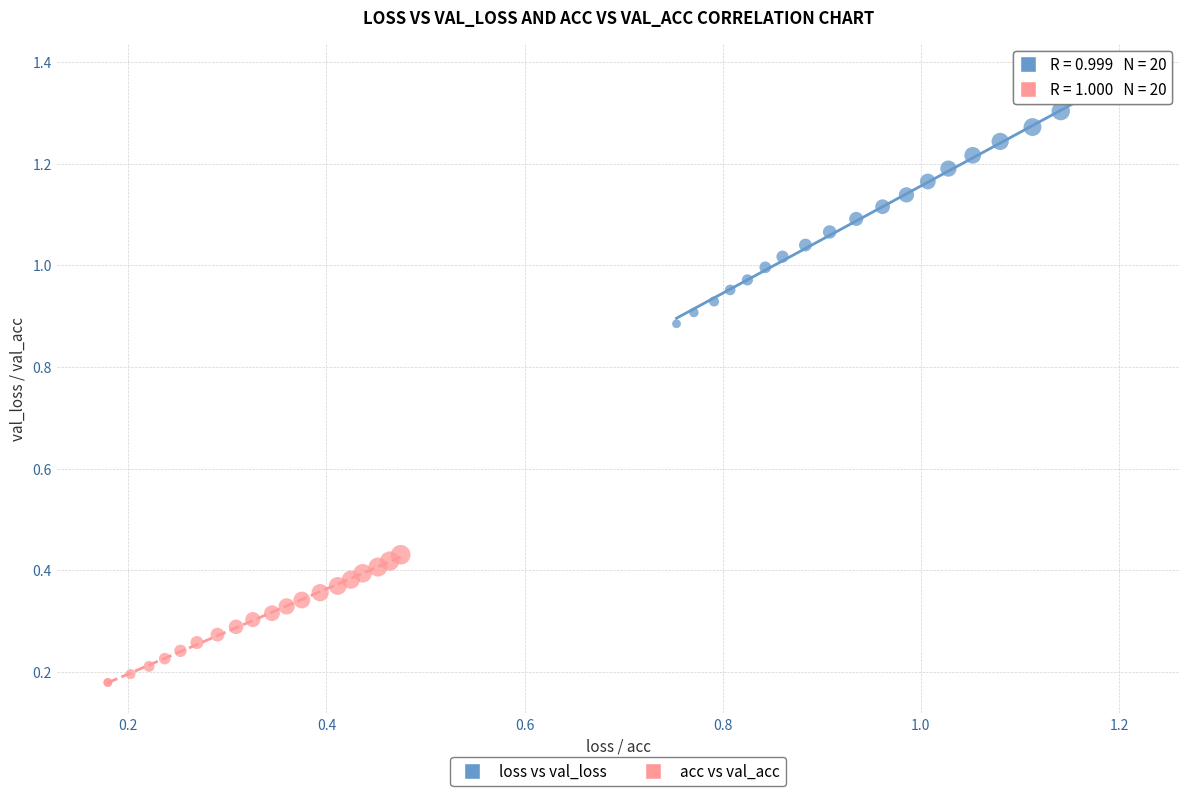

Which series has the largest Y range (max minus min)?

loss vs val_loss